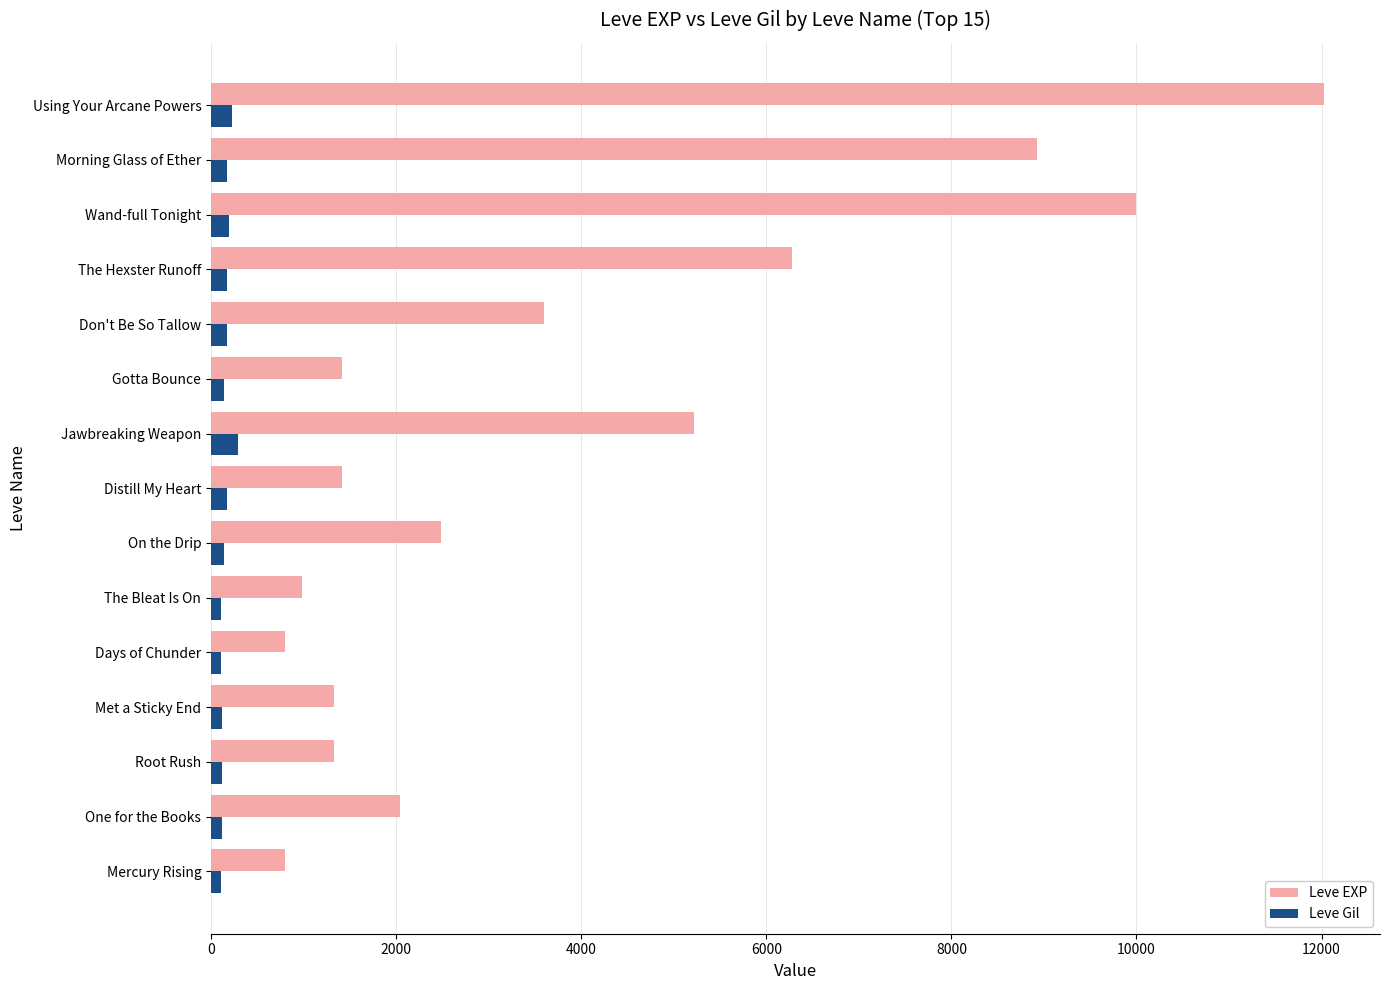

Which series has the largest range (max minus min)?

Leve EXP